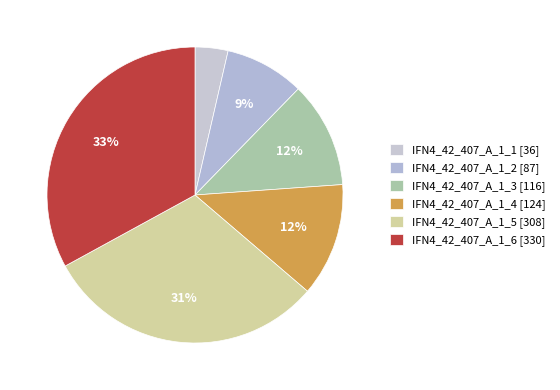

How many slices are in this pie chart?

6